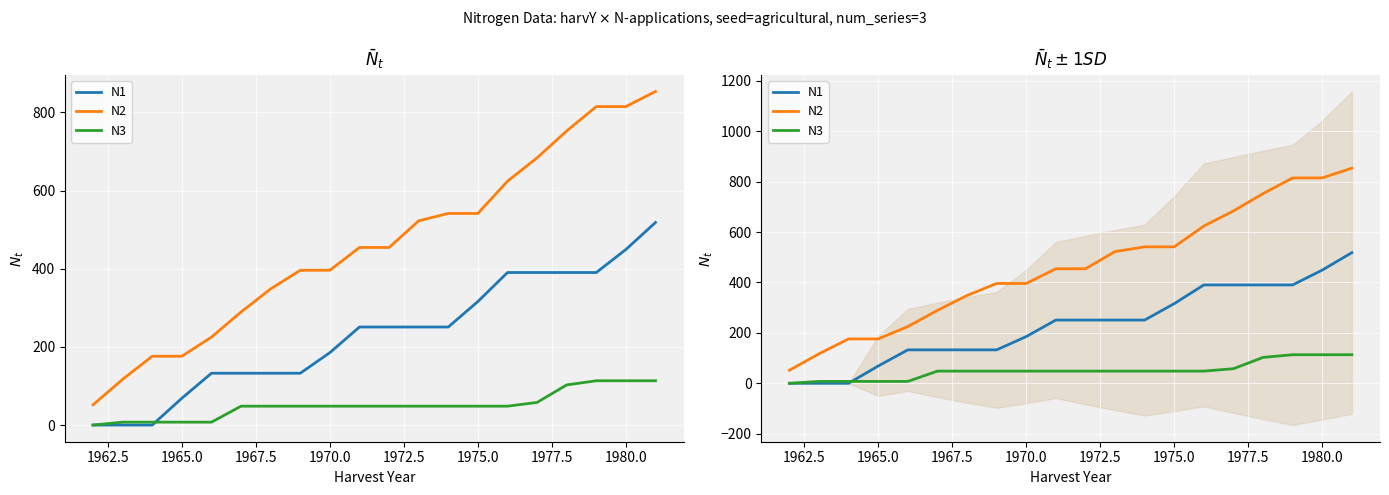

How many series are shown in this chart?

3